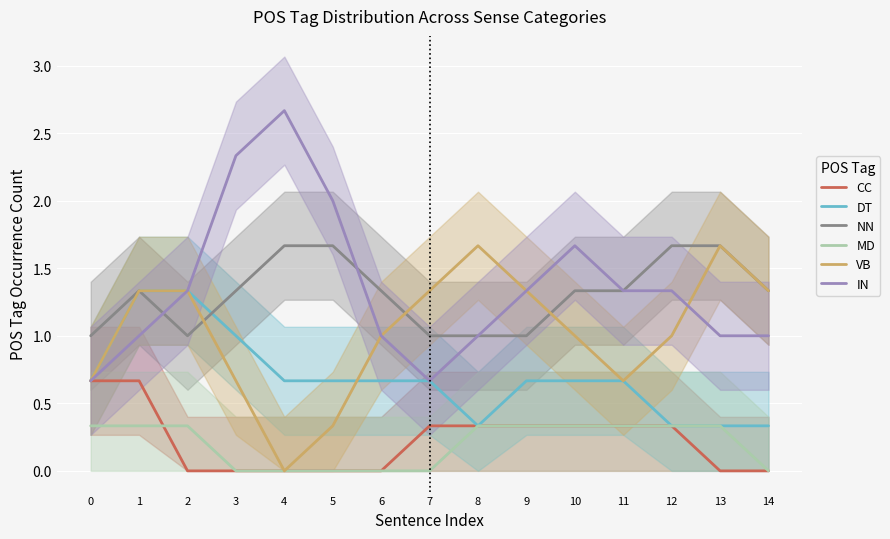

Reading left to right, what are all the values shown in this chart?

CC: 0.7	0.7	0.0	0.0	0.0	0.0	0.0	0.3	0.3	0.3	0.3	0.3	0.3	0.0	0.0
DT: 0.7	1.3	1.3	1.0	0.7	0.7	0.7	0.7	0.3	0.7	0.7	0.7	0.3	0.3	0.3
NN: 1.0	1.3	1.0	1.3	1.7	1.7	1.3	1.0	1.0	1.0	1.3	1.3	1.7	1.7	1.3
MD: 0.3	0.3	0.3	0.0	0.0	0.0	0.0	0.0	0.3	0.3	0.3	0.3	0.3	0.3	0.0
VB: 0.7	1.3	1.3	0.7	0.0	0.3	1.0	1.3	1.7	1.3	1.0	0.7	1.0	1.7	1.3
IN: 0.7	1.0	1.3	2.3	2.7	2.0	1.0	0.7	1.0	1.3	1.7	1.3	1.3	1.0	1.0